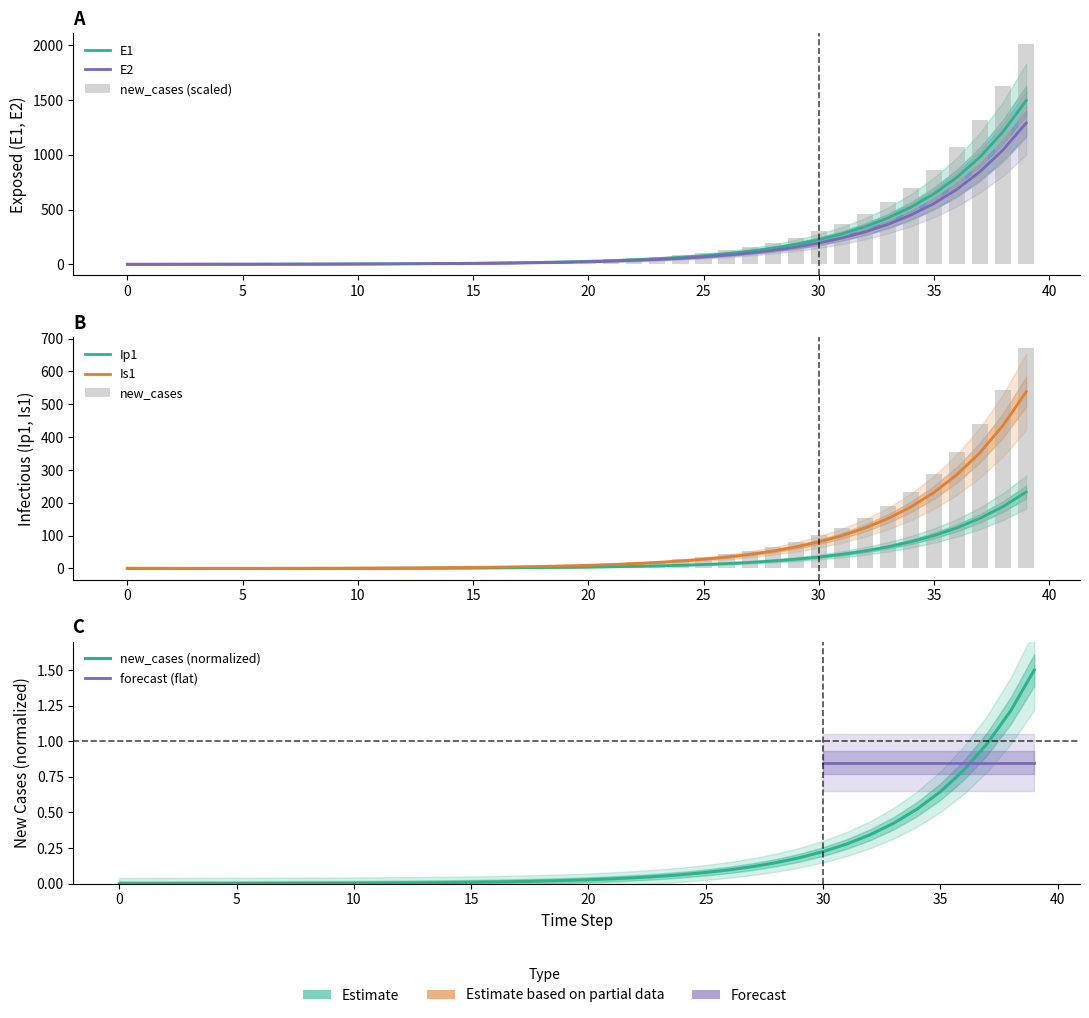

True or false: E1 has a value of 2.7 at 9.

True